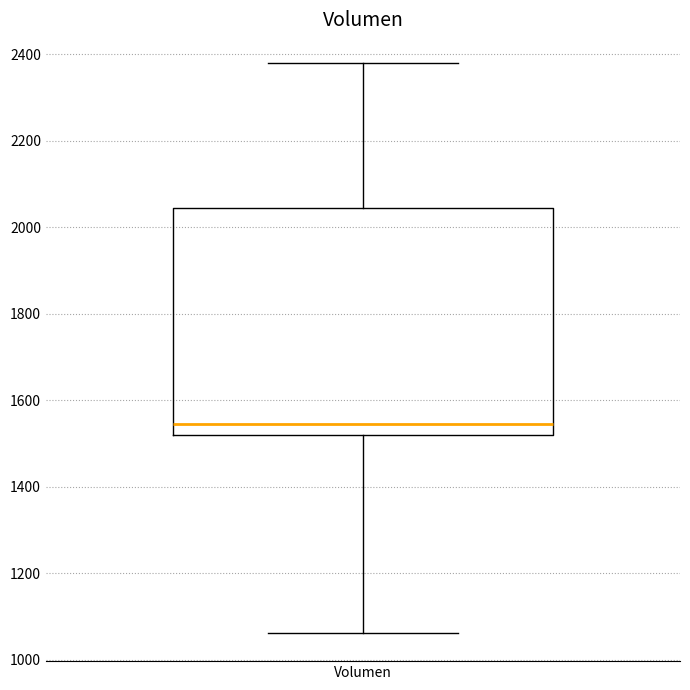

Read this box plot against the y-axis: the position of the median line, the range covered by the box, and the ends of both whiskers. The values are not printed on the chart, so give them approximately, as read against the axis.

median 1540, box 1520 to 2040, whiskers 1060 to 2380